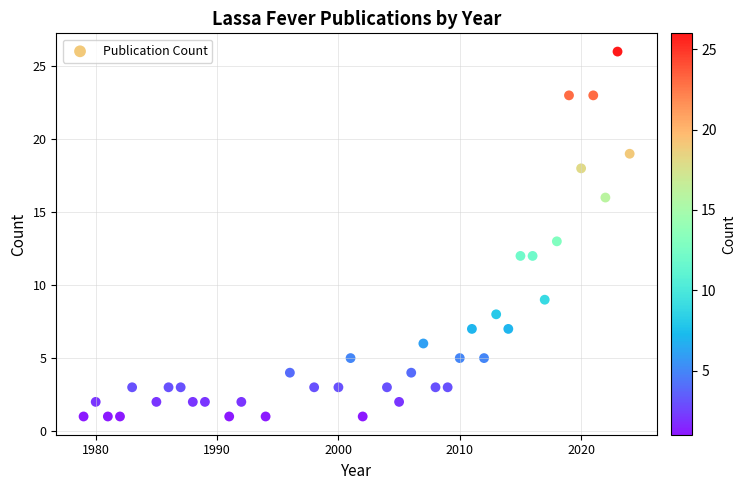

What is the range of Y values (max minus min)?

25